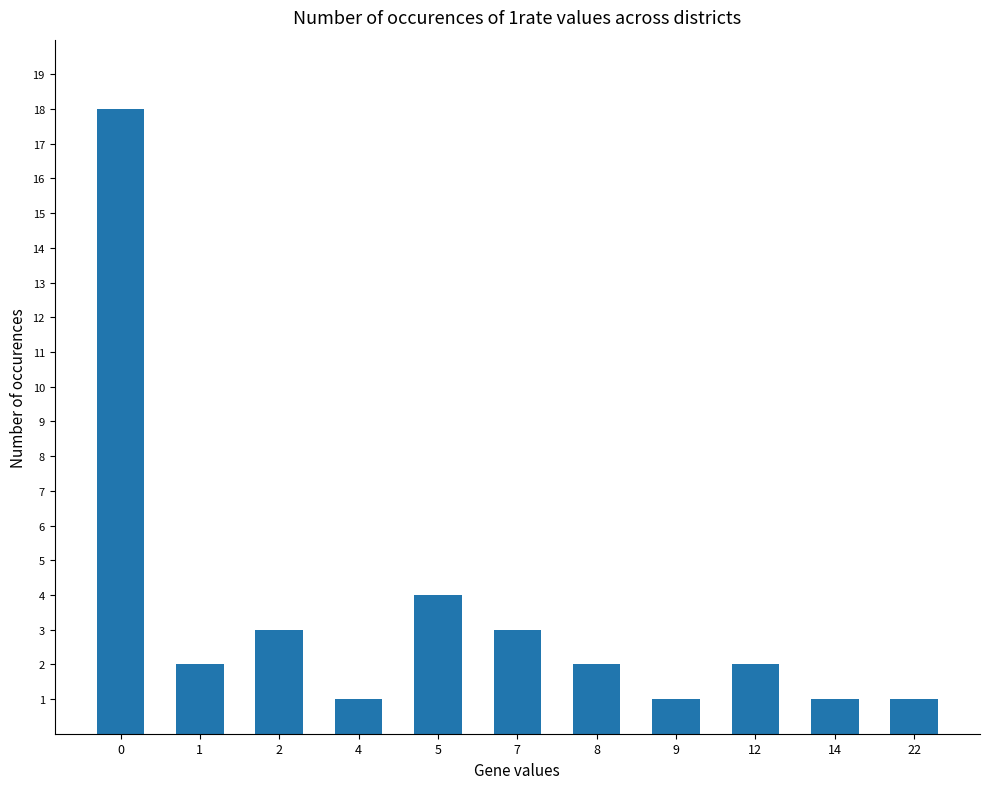

What is the ratio of the value at 8 to the value at 12?

1.0